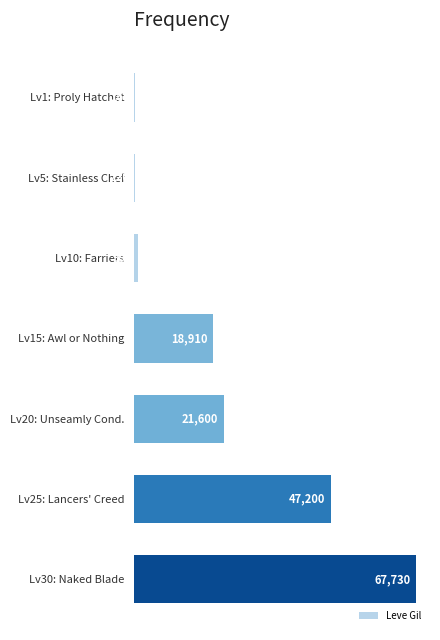

Reading bottom to top, what are all the values shown in this chart?

Lv30: Naked Blade=67730	Lv25: Lancers' Creed=47200	Lv20: Unseamly Cond.=21600	Lv15: Awl or Nothing=18910	Lv10: Farriers=990	Lv5: Stainless Chef=220	Lv1: Proly Hatchet=160